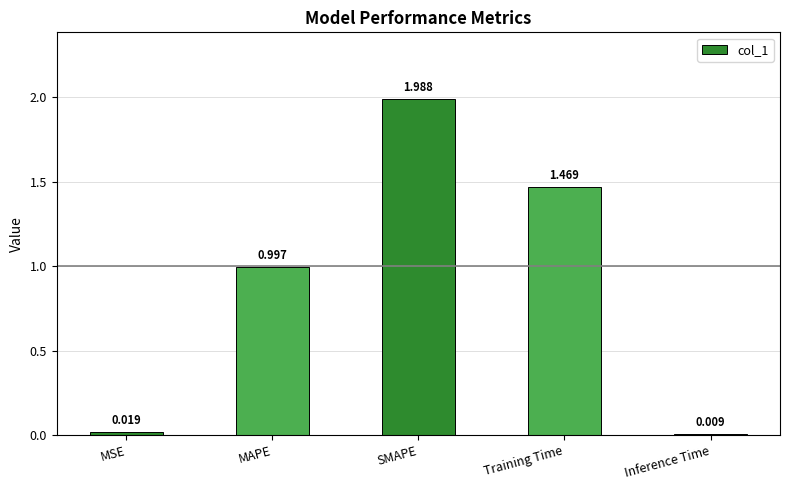

What is the label of the 2nd bar from the right?

Training Time